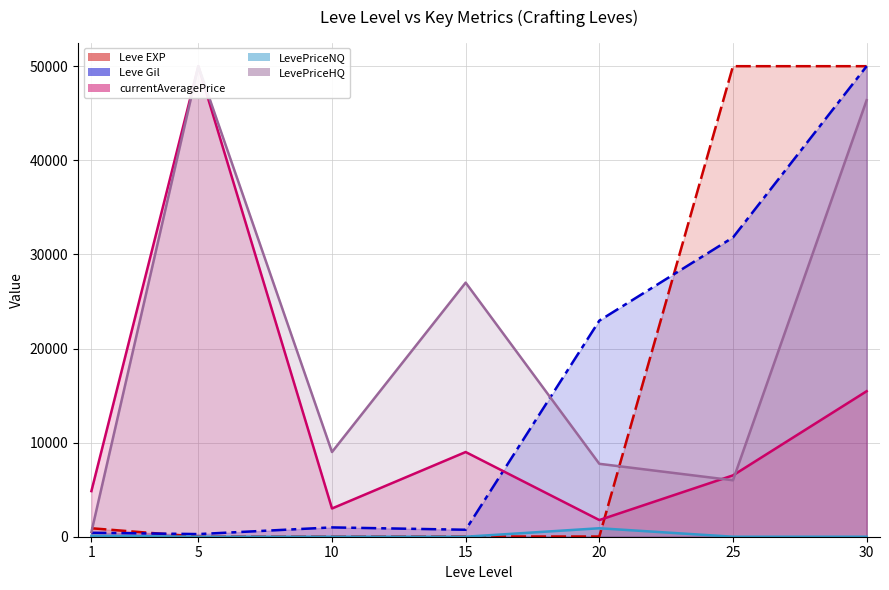

List the labels in order of LevePriceHQ (line) value, smallest first.

1, 25, 20, 10, 15, 30, 5